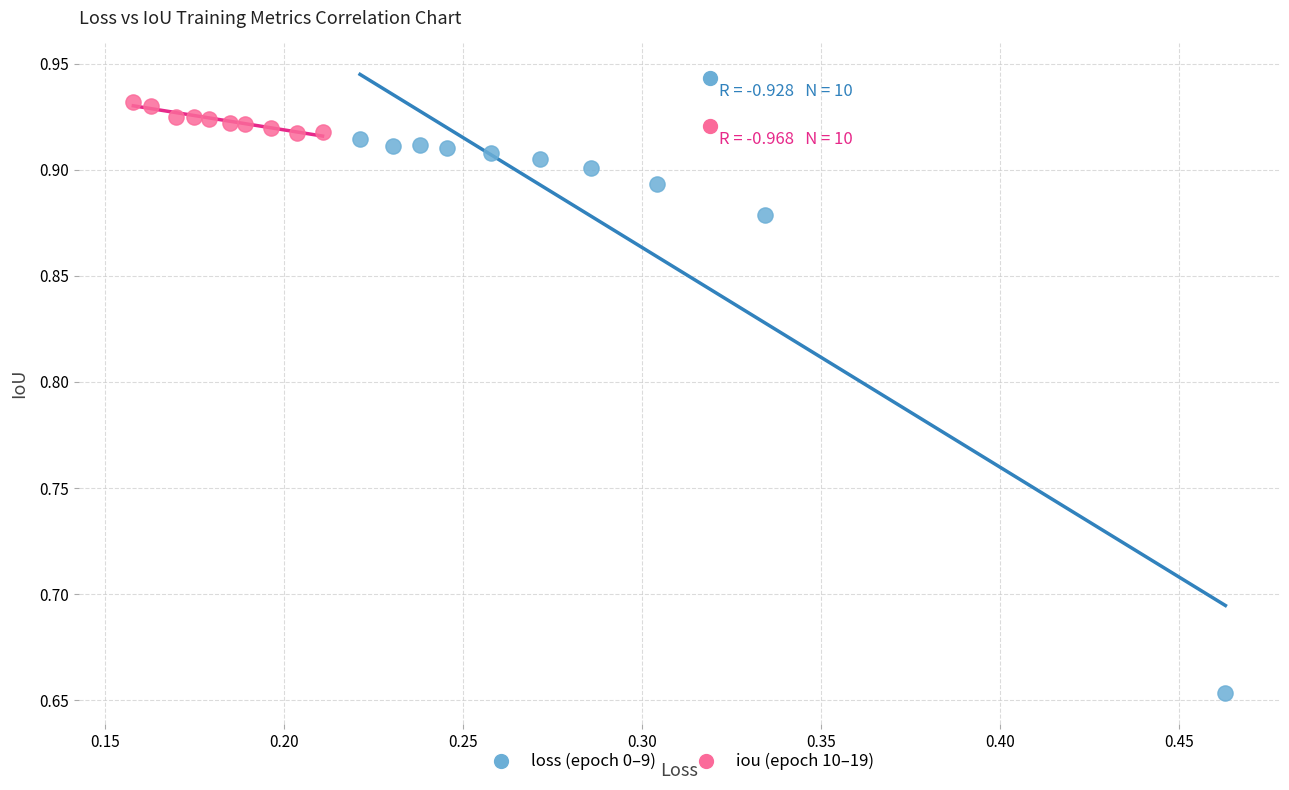

Which series reaches the minimum Y coordinate?

loss (epoch 0–9)